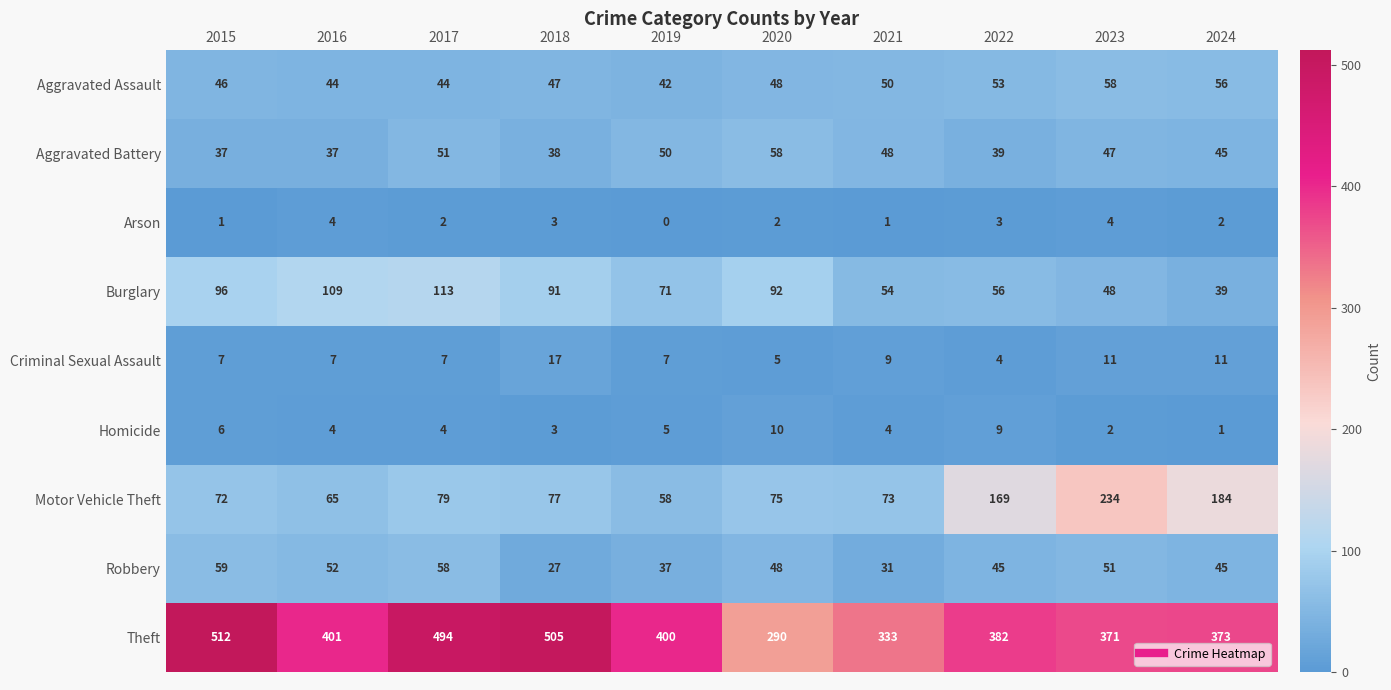

Which category has the highest value across all series?

2015